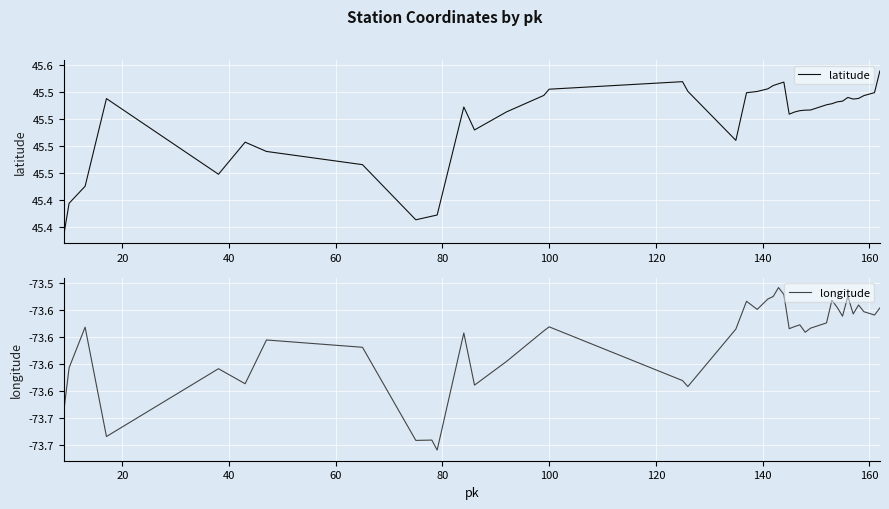

True or false: latitude has a value of 45.5 at 140.

True